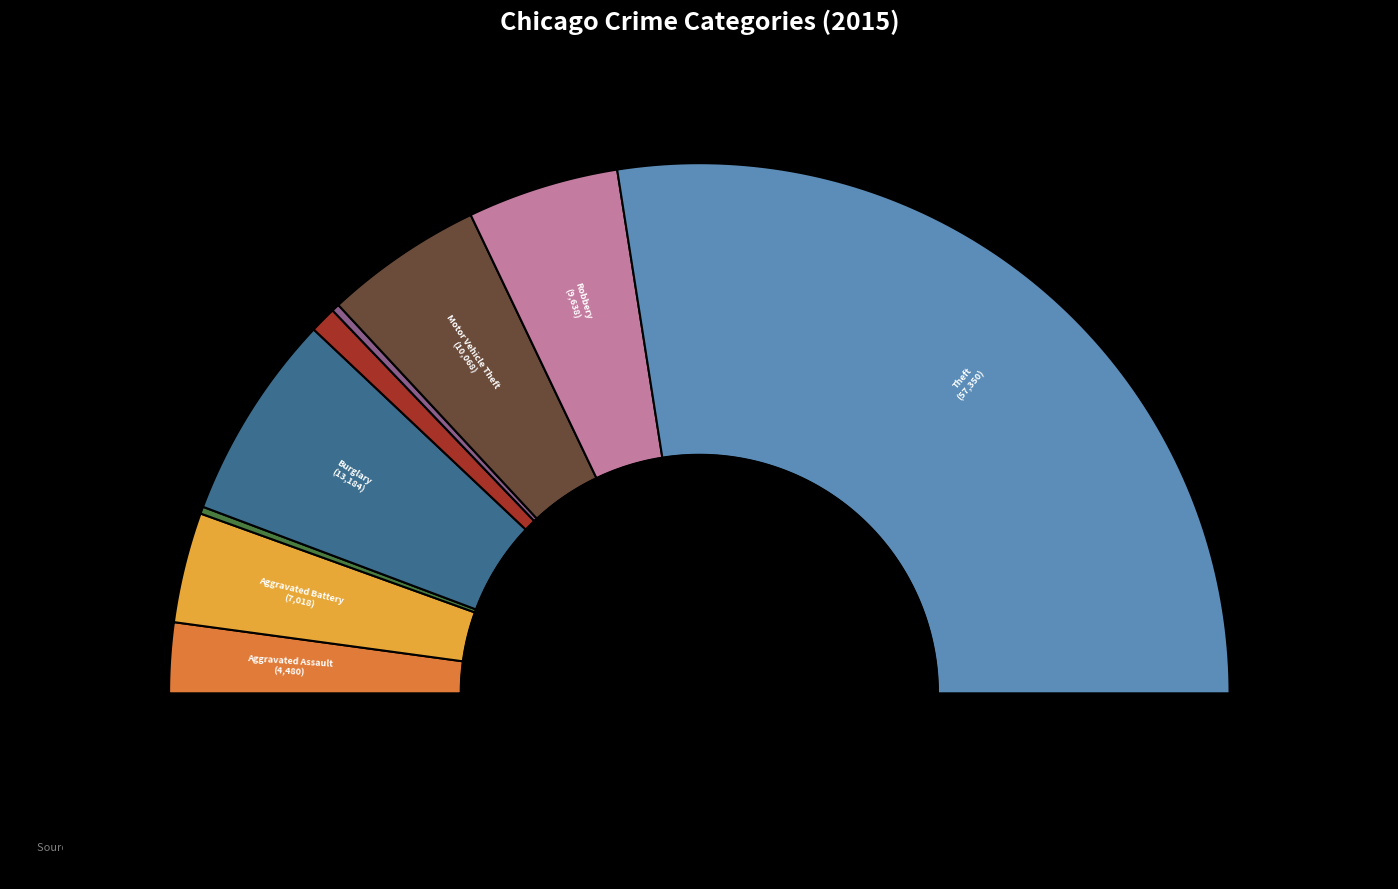

Combined, do Arson and Homicide account for over 50%?

No